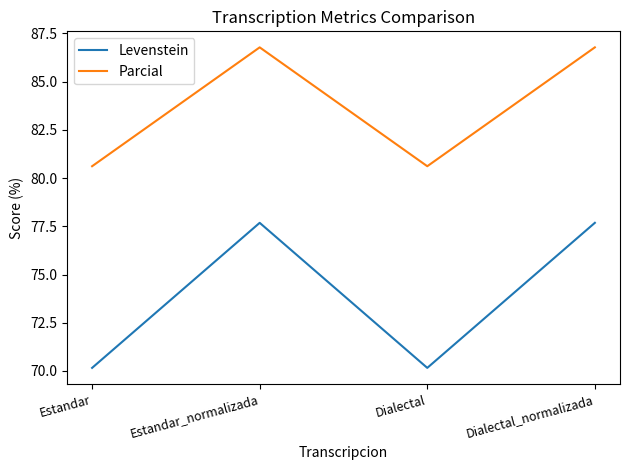

True or false: Levenstein has more than 2 interior local peaks.

False